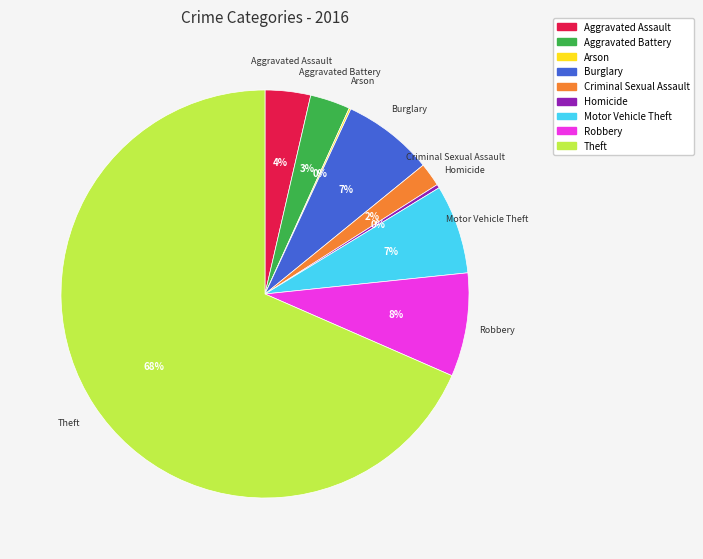

The Criminal Sexual Assault slice represents 15% of the pie. True or false?

False